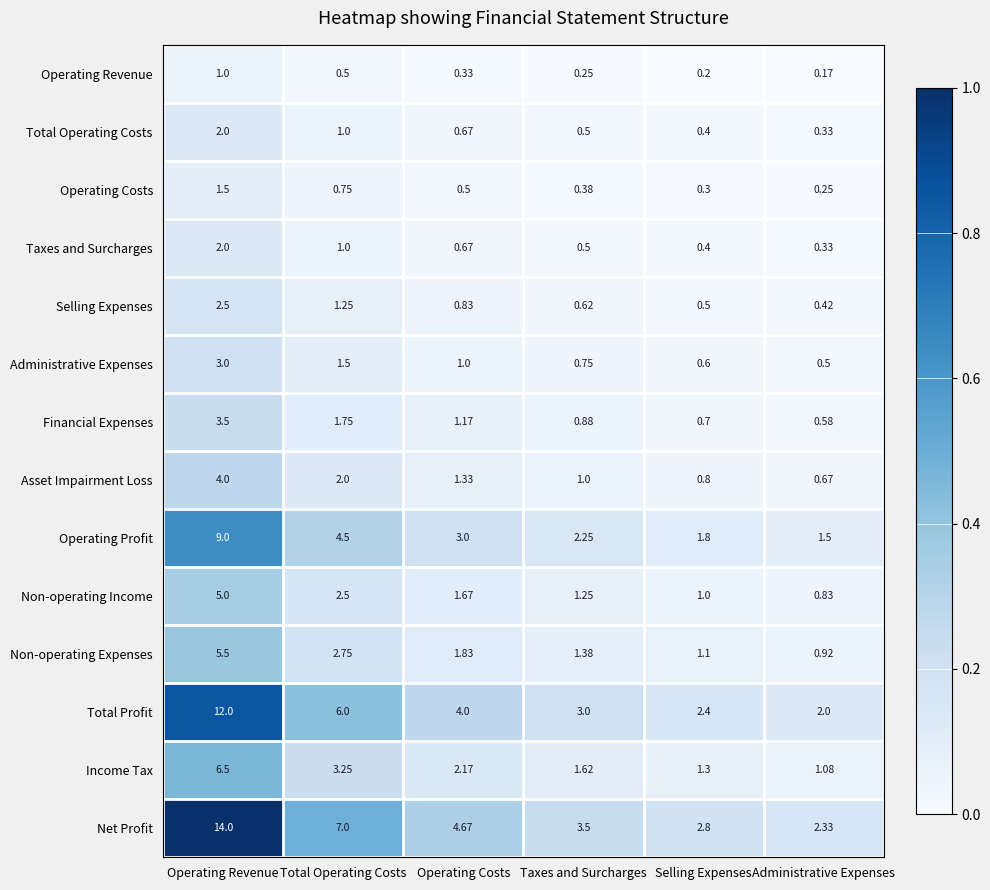

Count the number of categories in the chart.

6